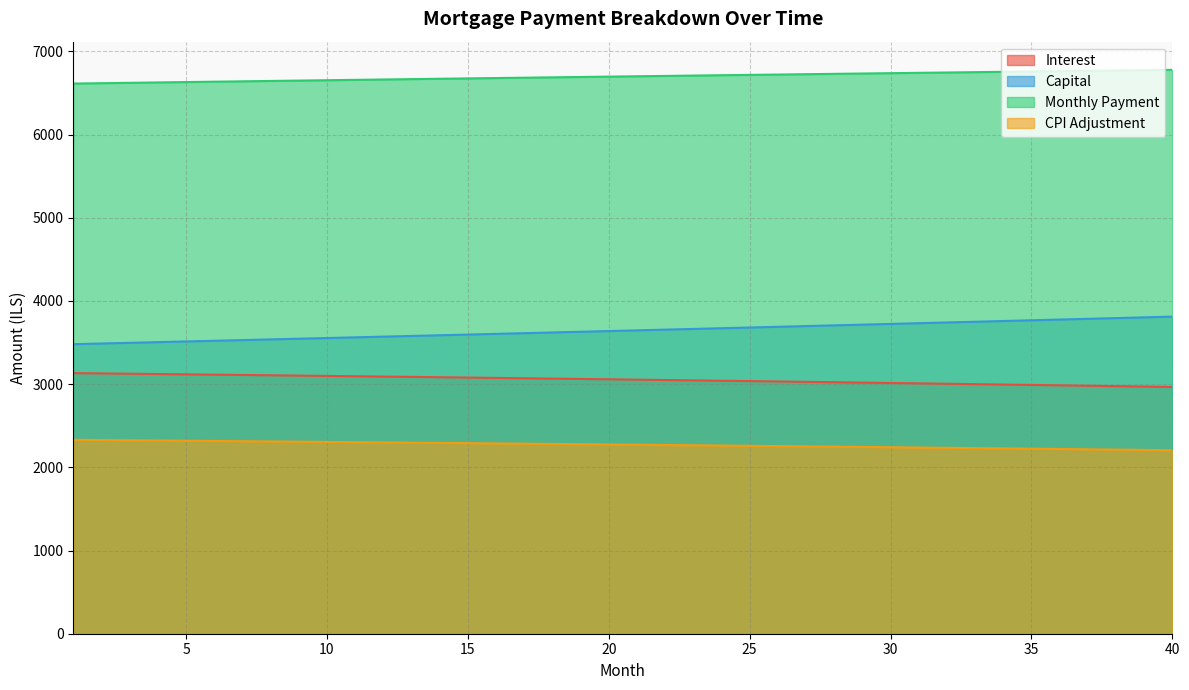

Read the month_payment value at 16.

6678.9